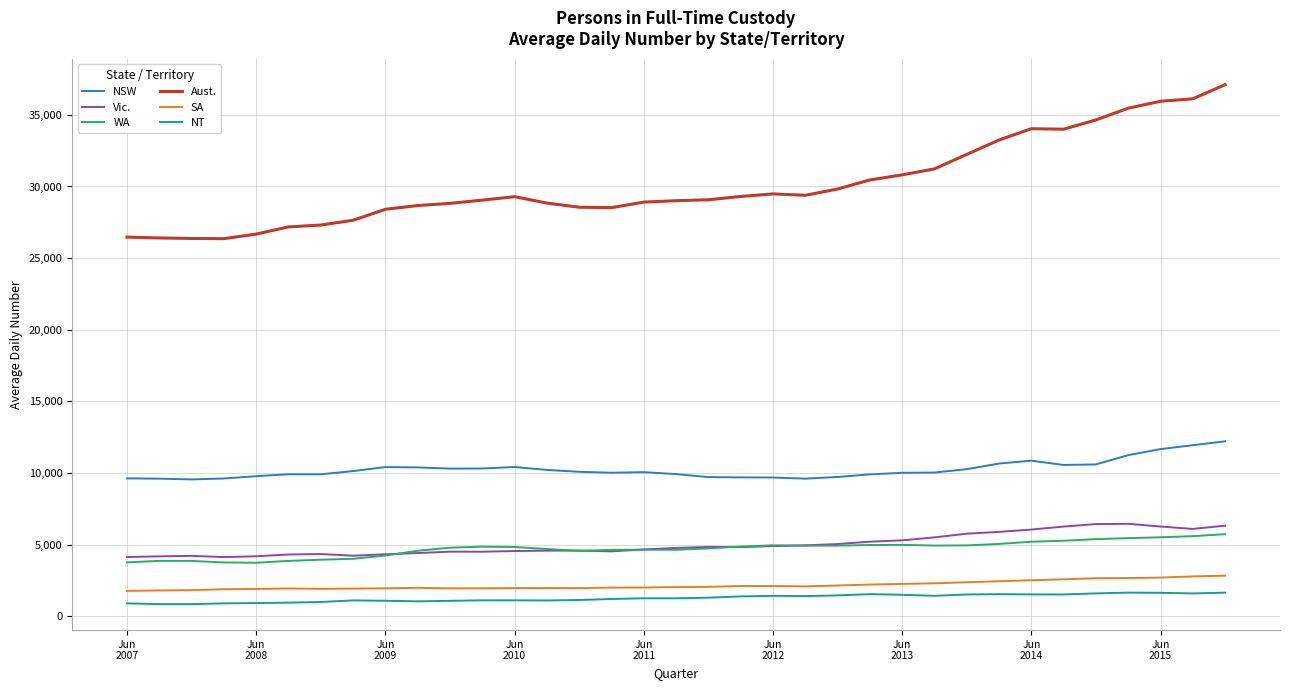

Which series has the largest range (max minus min)?

Aust.